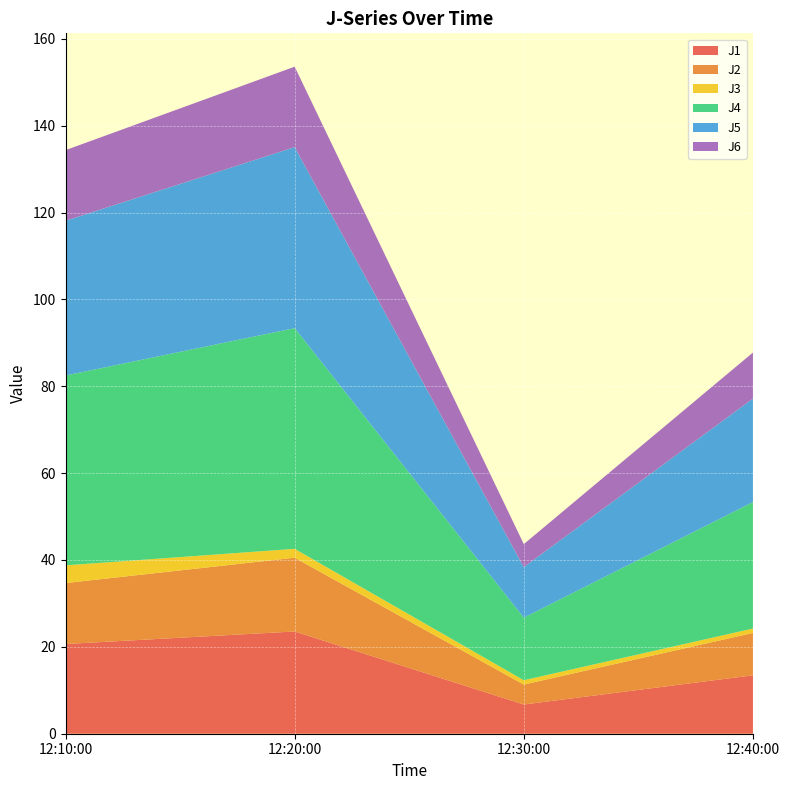

Reading left to right, transcribe all the data shown in this chart.

J1: 20.7	23.5	6.7	13.4
J2: 14.0	17.0	4.6	9.8
J3: 4.1	2.0	1.0	1.0
J4: 43.7	50.8	14.4	29.1
J5: 35.6	41.7	11.6	23.8
J6: 16.3	18.5	5.3	10.6